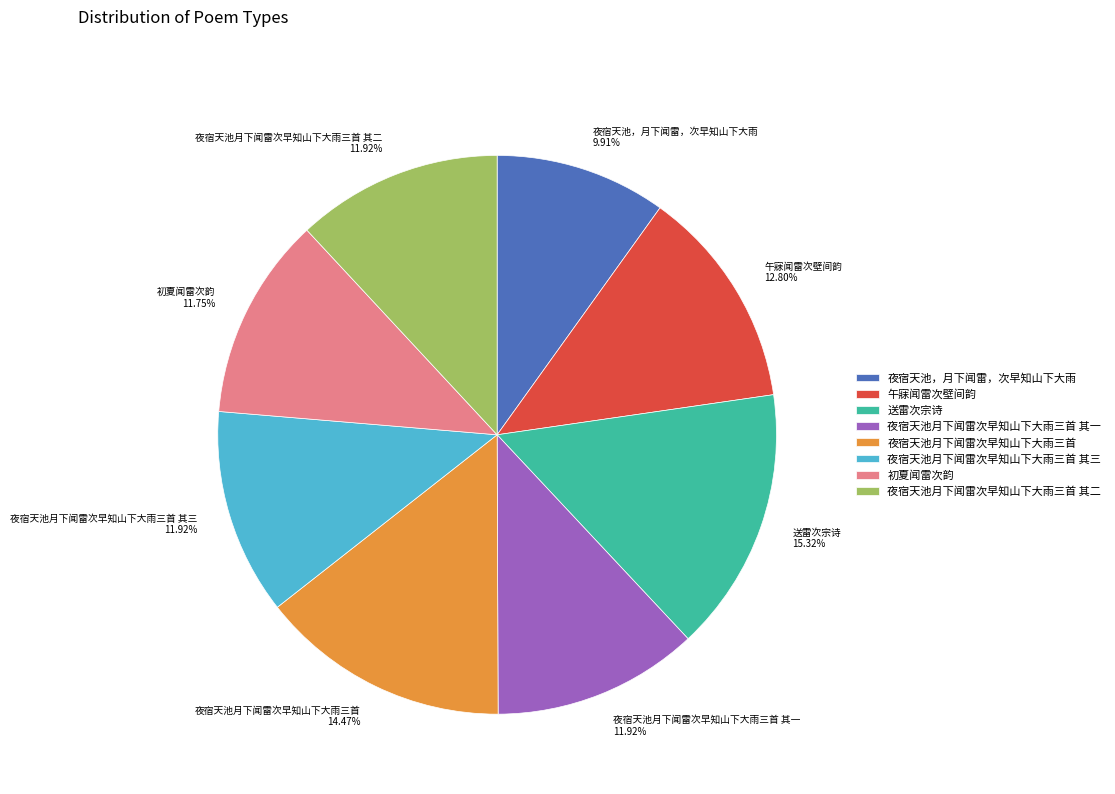

How much of the chart is everything except 夜宿天池，月下闻雷，次早知山下大雨?

90.1%